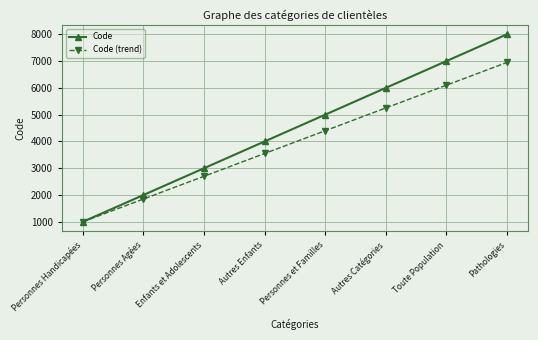

Does the chart have visible grid lines?

Yes